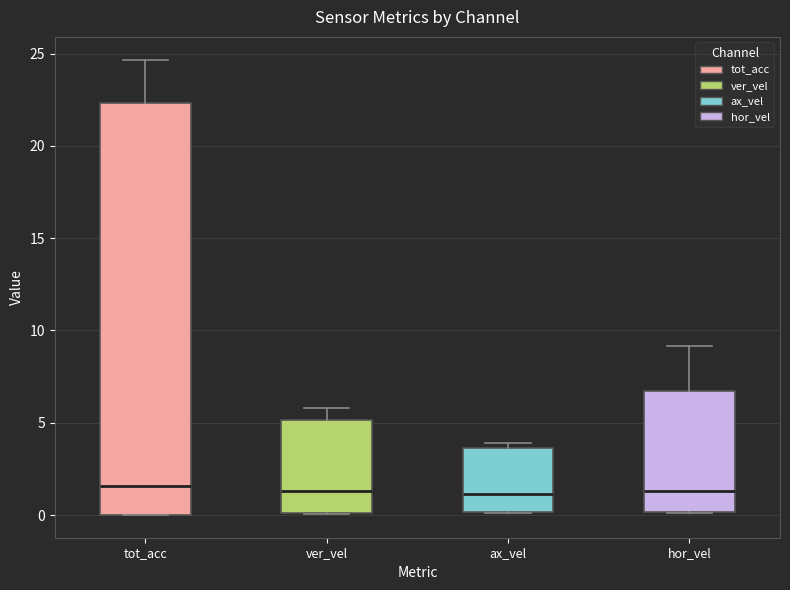

Reading left to right, transcribe this box plot: for each box, give where its median line is, the range the box spans, and where its two whiskers end, as read against the y-axis. The values are not printed on the chart, so give them approximately, as read against the axis.

tot_acc: median 1.5, box 0.0 to 22.5, whiskers 0.0 to 24.5
ver_vel: median 1.5, box 0.0 to 5.0, whiskers 0.0 to 6.0
ax_vel: median 1.0, box 0.0 to 3.5, whiskers 0.0 to 4.0
hor_vel: median 1.5, box 0.0 to 6.5, whiskers 0.0 to 9.0